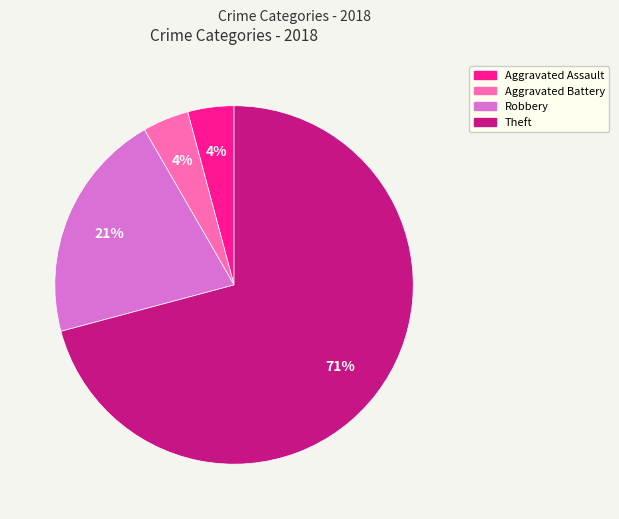

How many segments does this pie chart have?

4